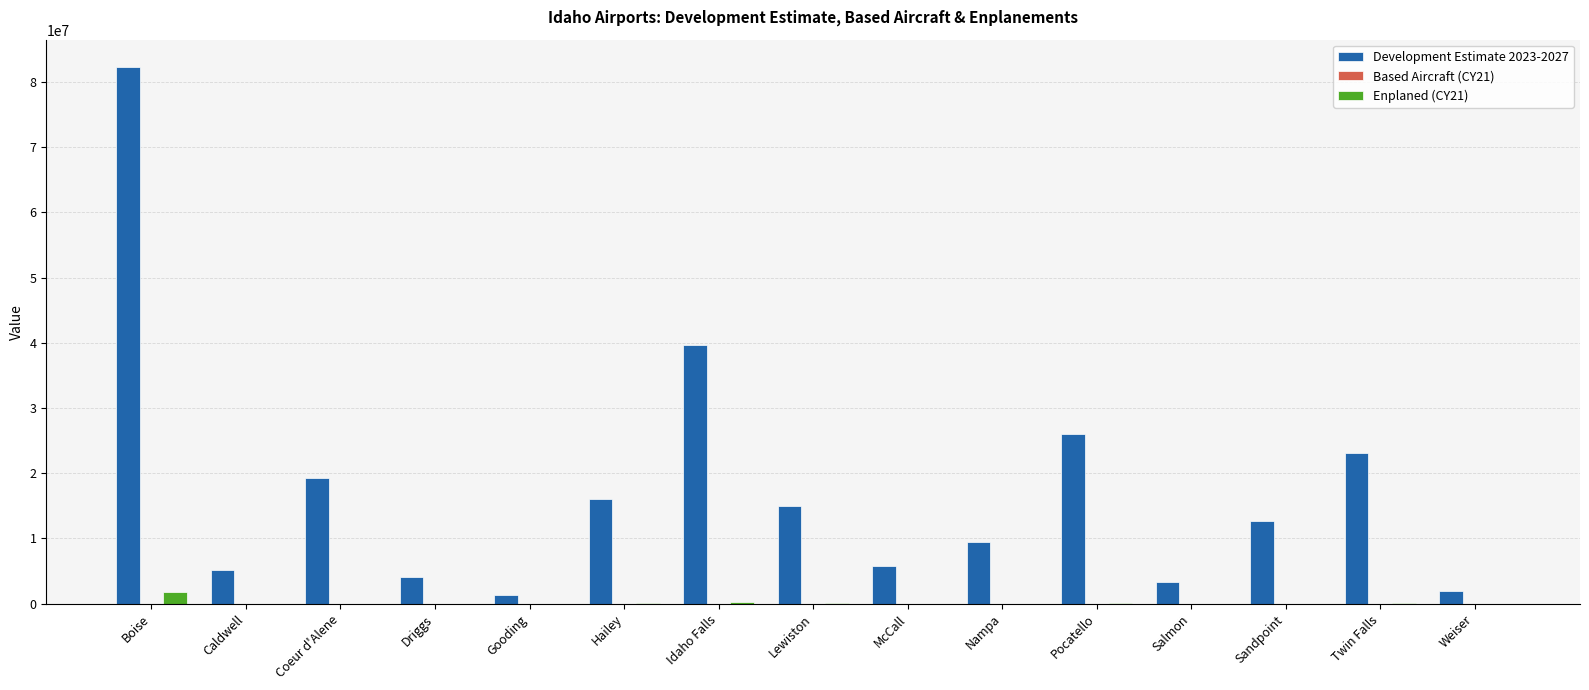

Which category has the highest value in the Development Estimate 2023-2027 series?

Boise